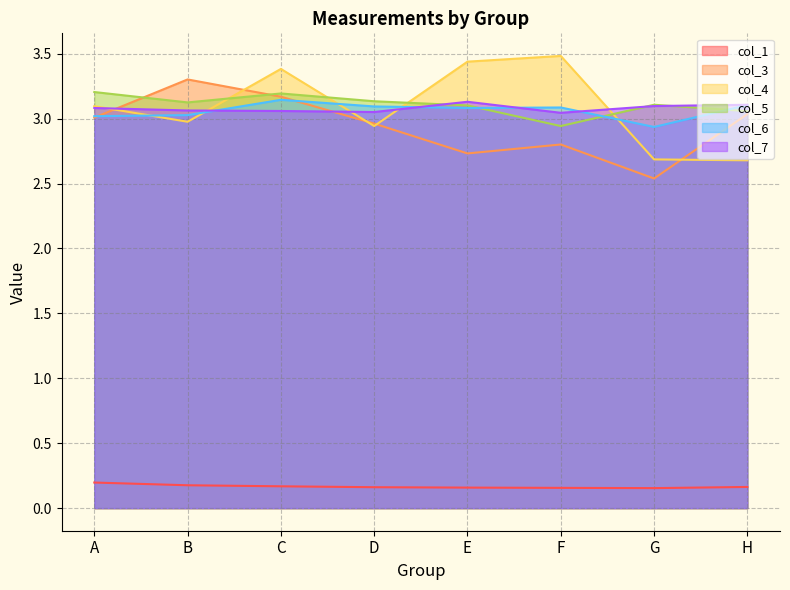

Reading left to right, extract all data points from this chart.

col_1: A=0.2	B=0.2	C=0.2	D=0.2	E=0.2	F=0.2	G=0.2	H=0.2
col_3: A=3.0	B=3.3	C=3.2	D=3.0	E=2.7	F=2.8	G=2.5	H=3.0
col_4: A=3.1	B=3.0	C=3.4	D=2.9	E=3.4	F=3.5	G=2.7	H=2.7
col_5: A=3.2	B=3.1	C=3.2	D=3.1	E=3.1	F=2.9	G=3.1	H=3.1
col_6: A=3.0	B=3.0	C=3.1	D=3.1	E=3.1	F=3.1	G=2.9	H=3.1
col_7: A=3.1	B=3.1	C=3.1	D=3.1	E=3.1	F=3.0	G=3.1	H=3.1